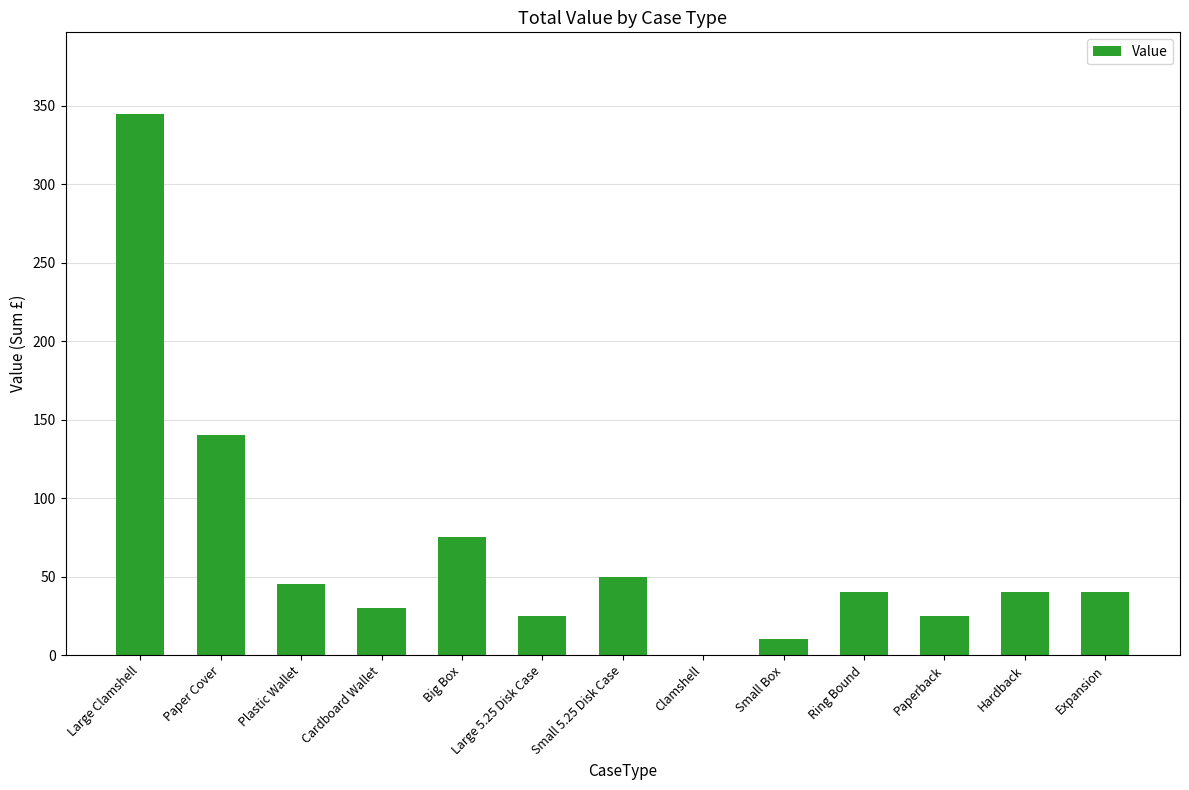

Reading right to left, transcribe all the data shown in this chart.

Expansion=40	Hardback=40	Paperback=25	Ring Bound=40	Small Box=10	Clamshell=0	Small 5.25 Disk Case=50	Large 5.25 Disk Case=25	Big Box=75	Cardboard Wallet=30	Plastic Wallet=45	Paper Cover=140	Large Clamshell=345